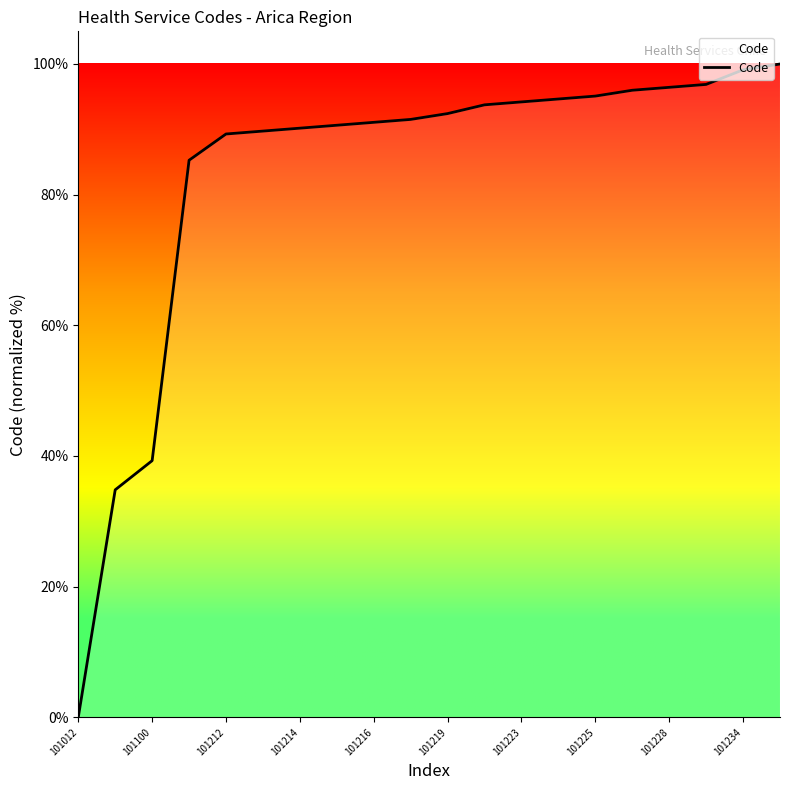

What is the greatest value displayed?

100.0